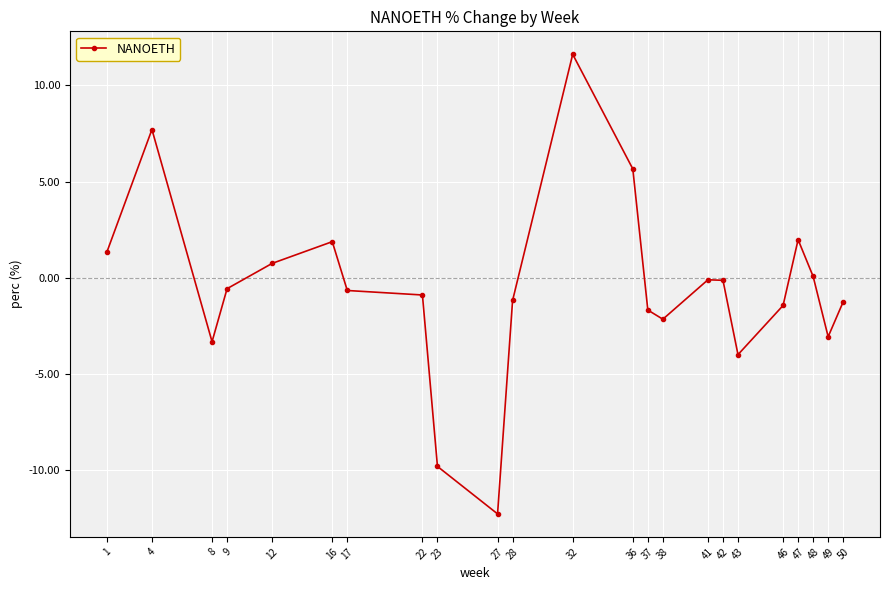

How many categories are shown in the chart?

23